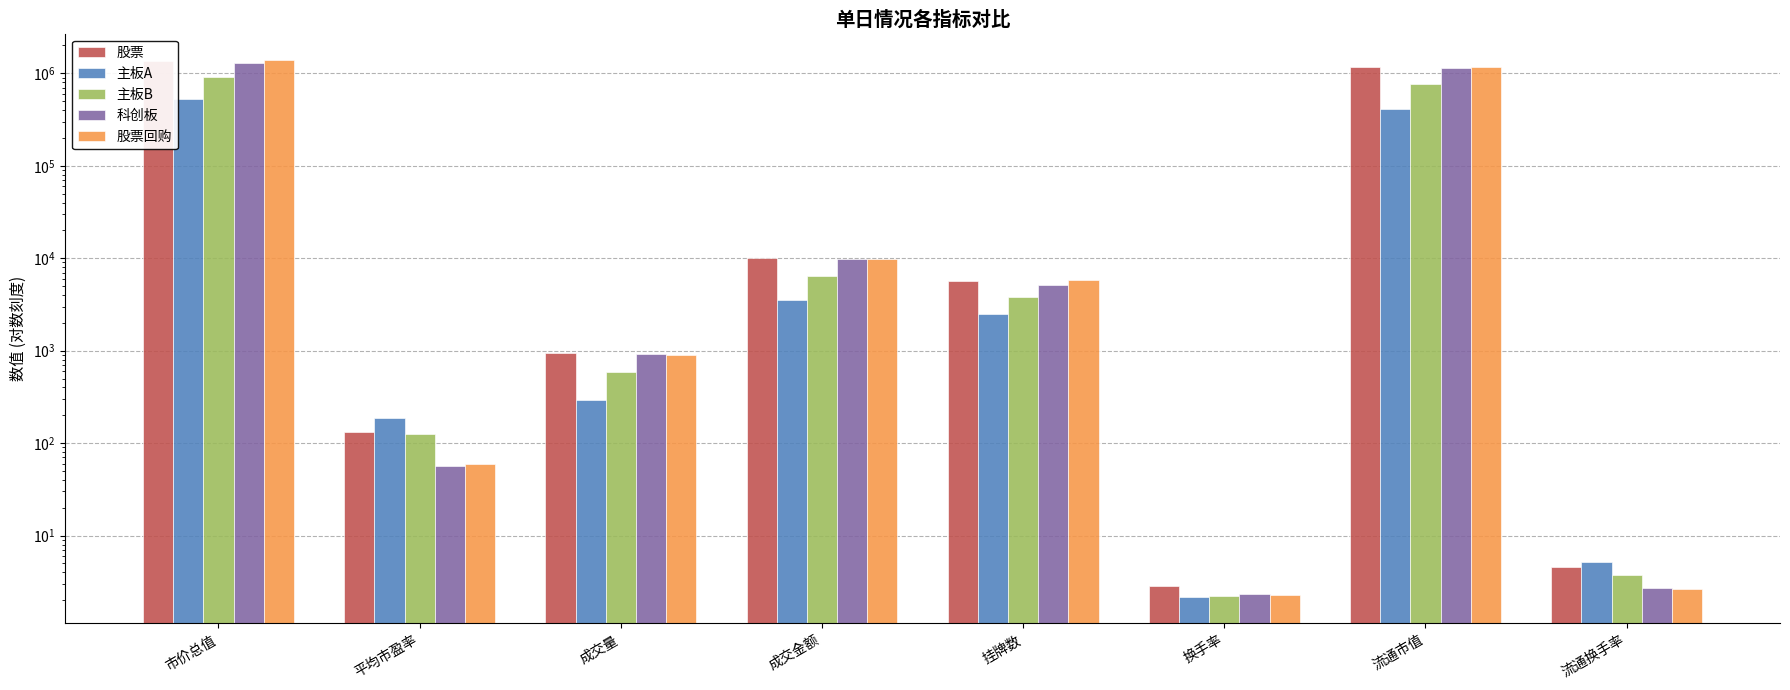

What is the difference between the 主板B values at 流通换手率 and 成交金额?

6466.8